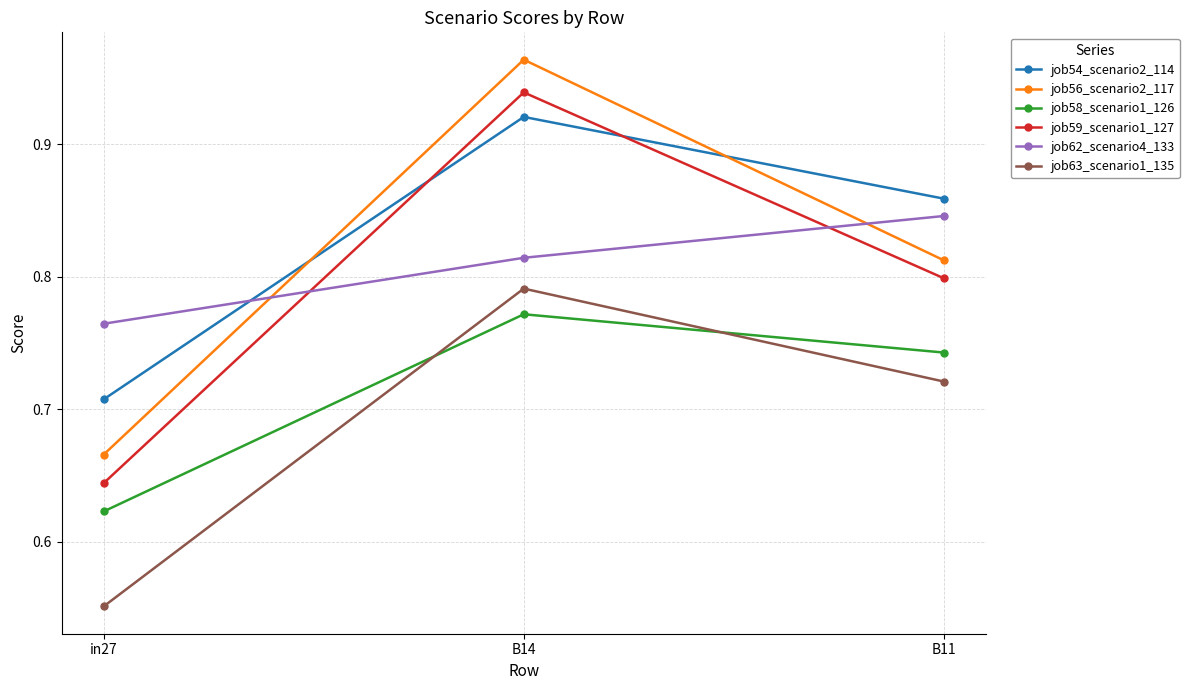

Between B14 and B11, which series saw the biggest shift?

job56_scenario2_117